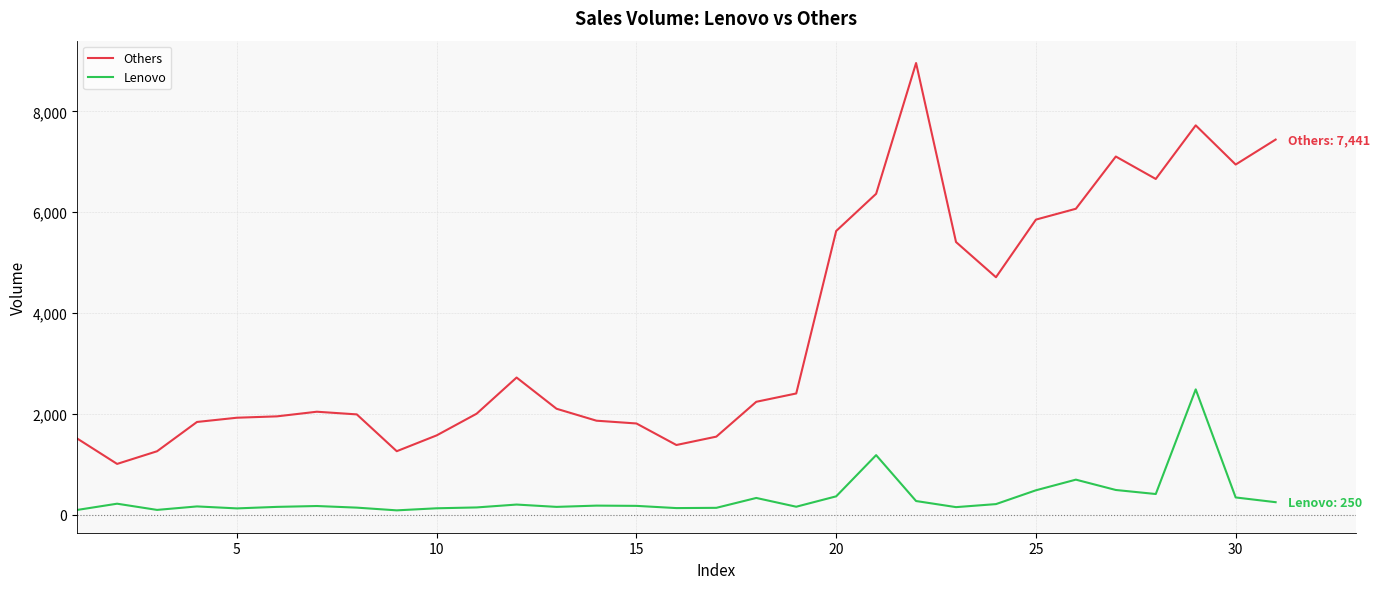

Rank the series by their maximum value, from highest to lowest.

Others, Lenovo